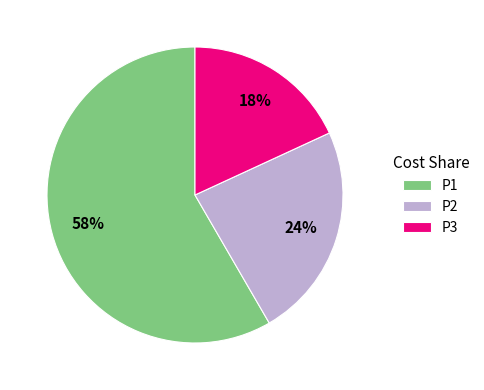

How many segments does this pie chart have?

3